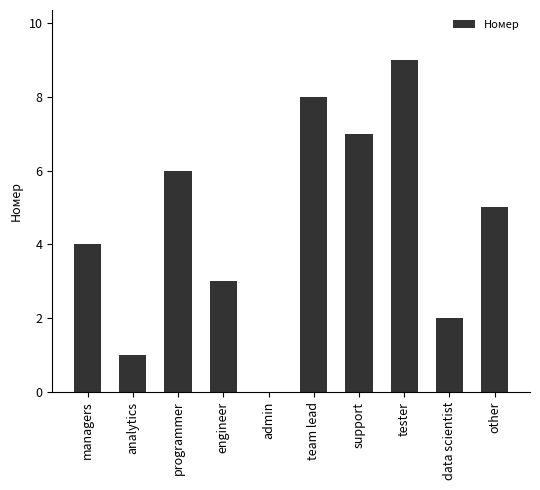

The value at other is 3. True or false?

False